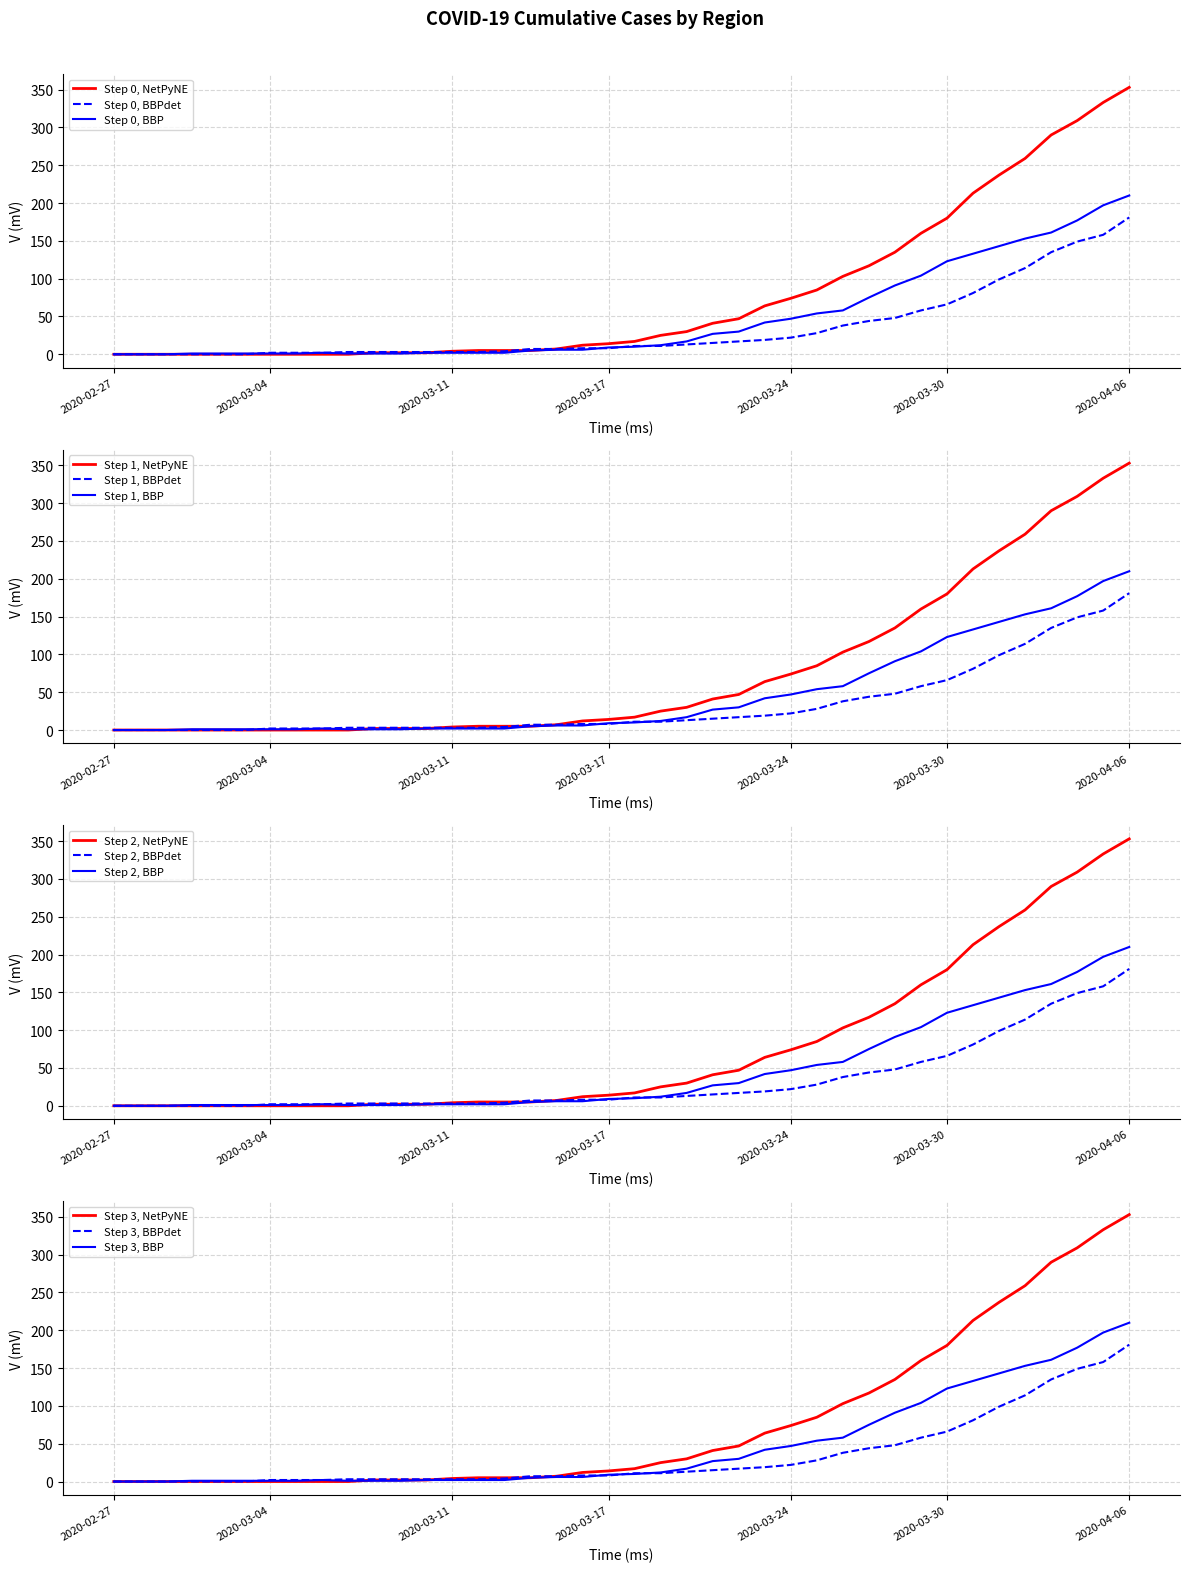

Is it true that Step 0, BBPdet equals 0 at 2020-02-27?

True